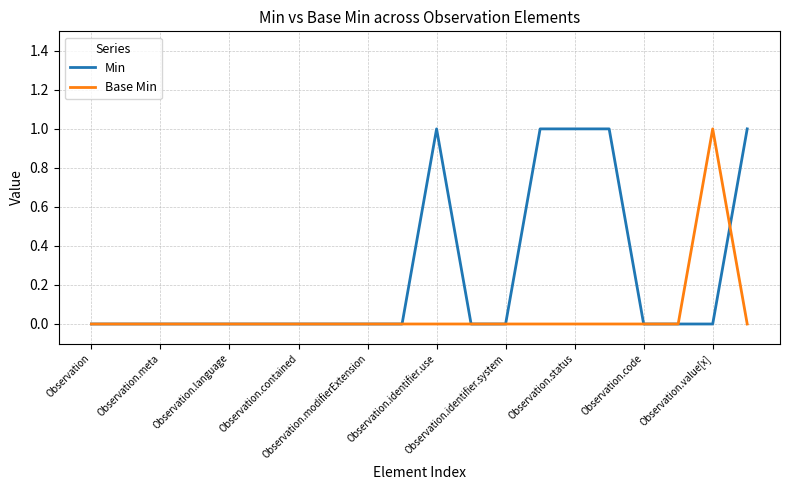

What are all the series names shown in the legend?

Min, Base Min